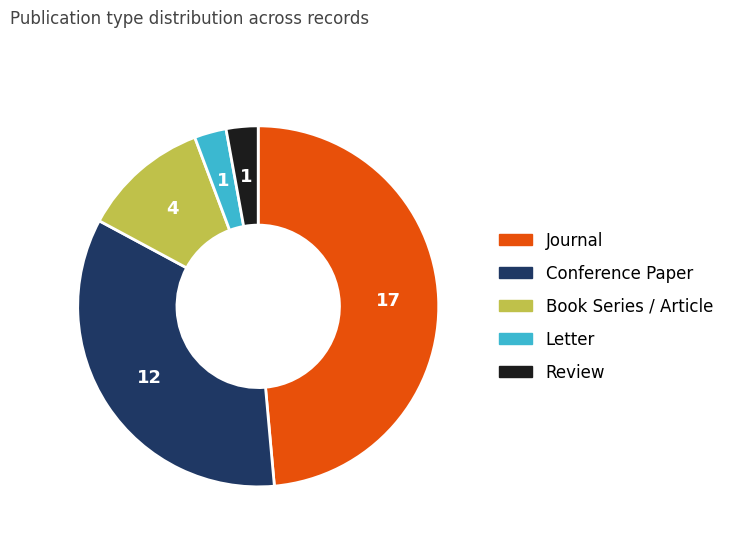

Do Journal and Review together represent more than half of the pie?

Yes